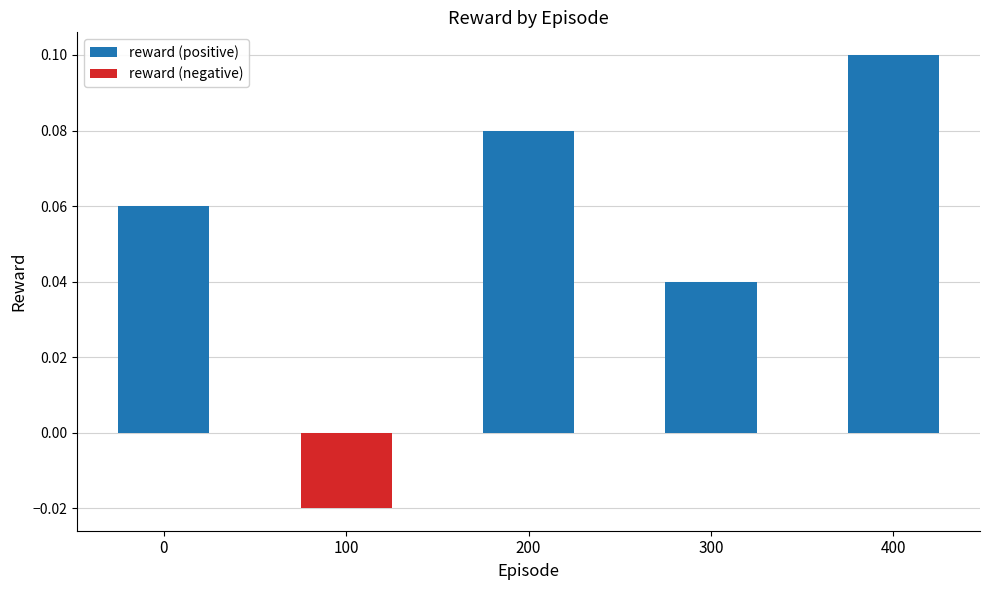

Which category has the lowest value in the reward (positive) series?

100